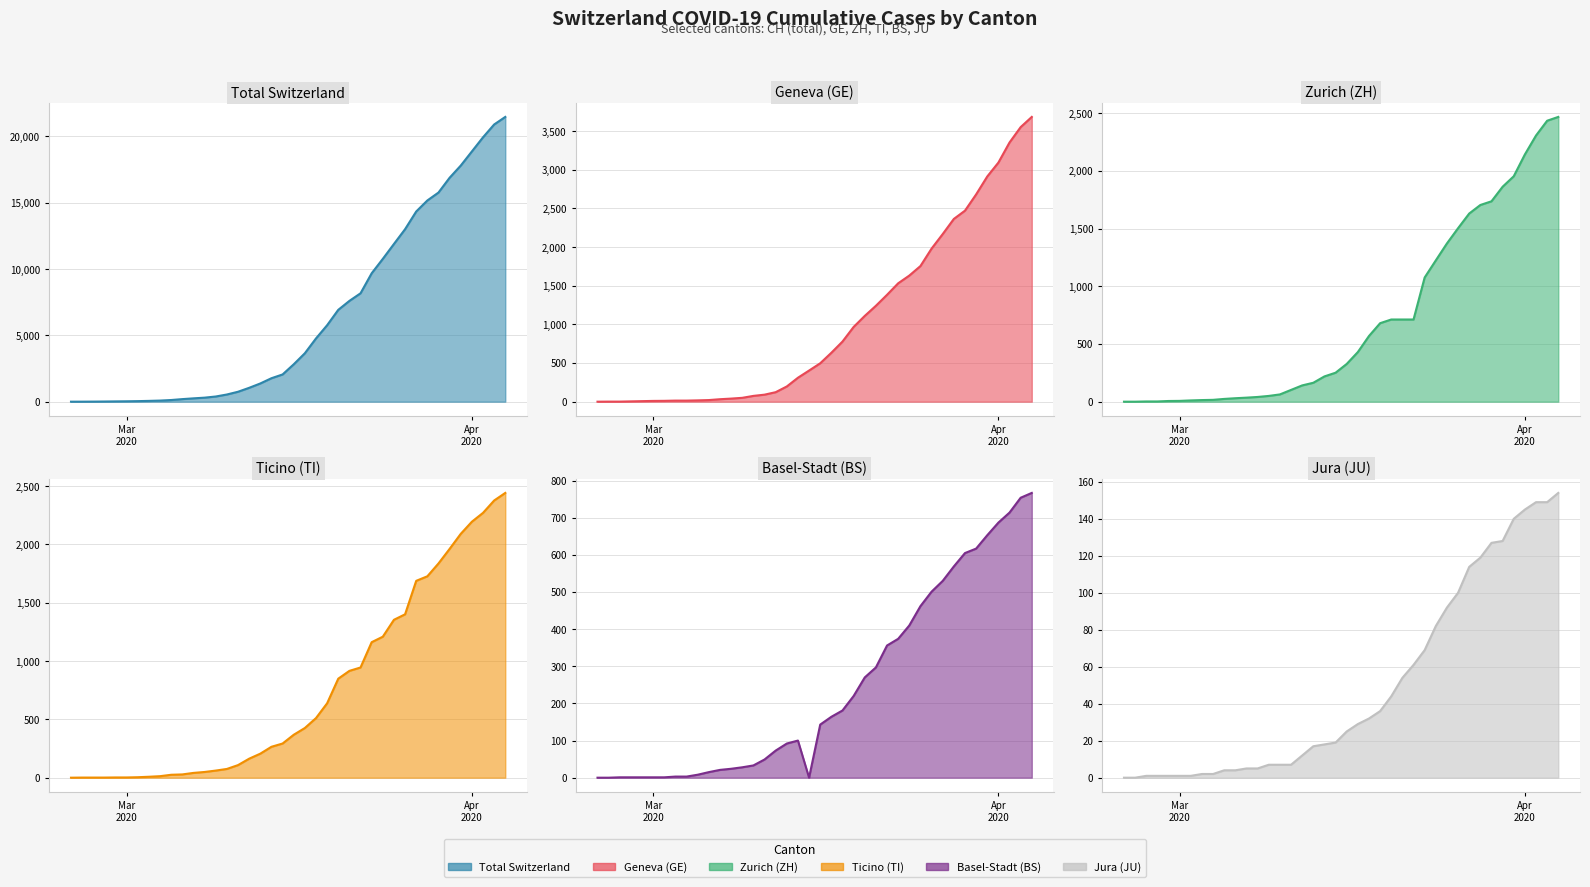

What are all the series names shown in the legend?

CH, GE, ZH, TI, BS, JU